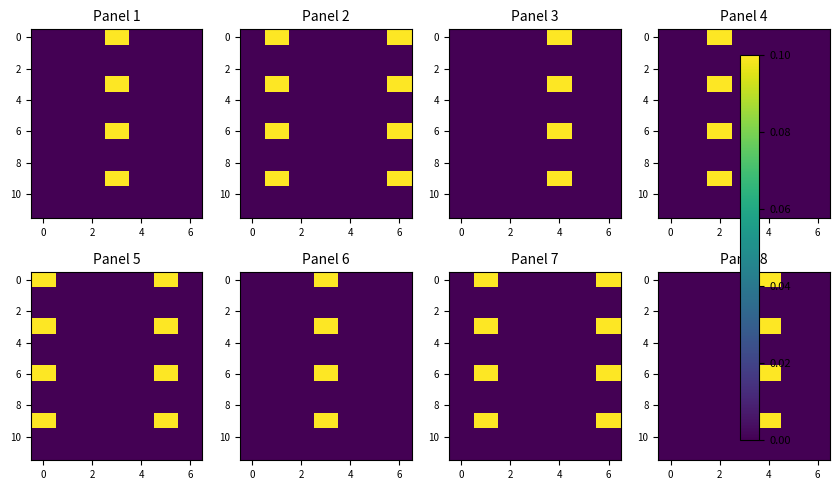

What is the total value across all series at 6?

0.4